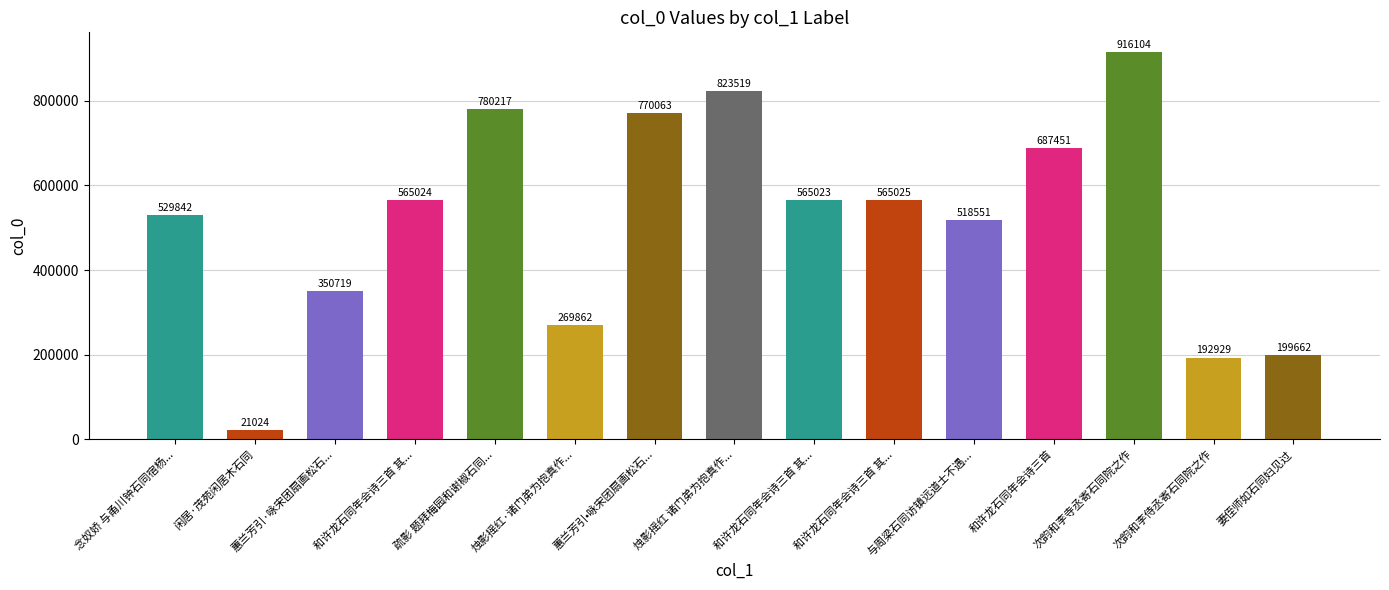

What is the difference between the maximum and minimum values?

895080